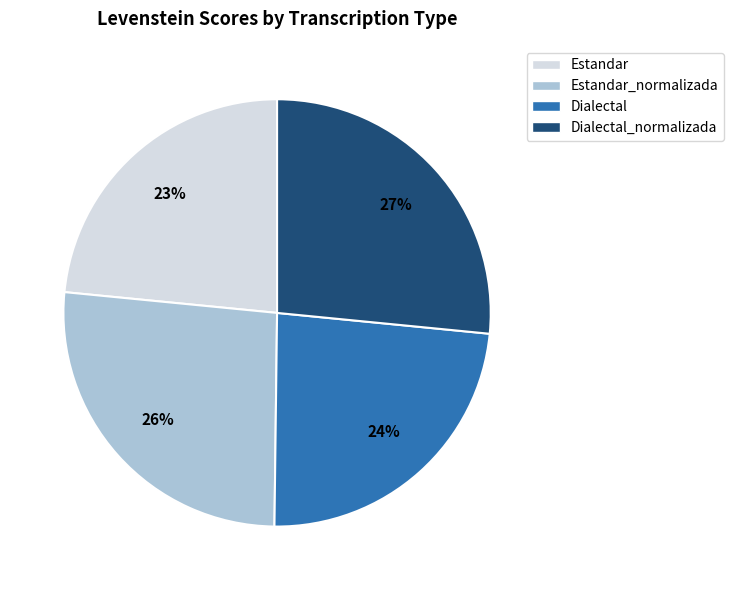

Count the number of slices in the pie.

4